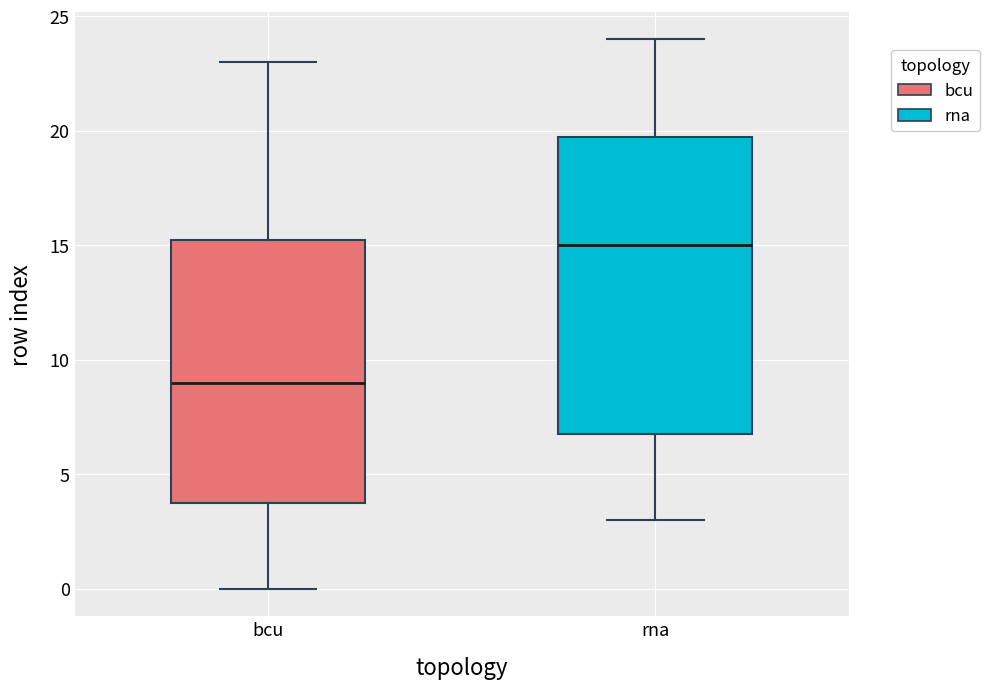

Where is the upper edge of the box for bcu on the y-axis? The values are not printed on the chart, so give them approximately, as read against the axis.

15.5